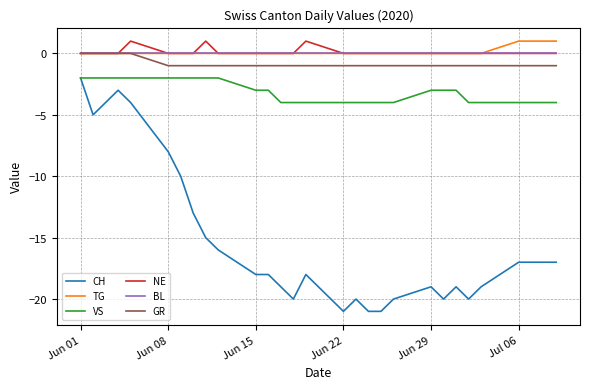

Which series has the widest spread of values?

CH